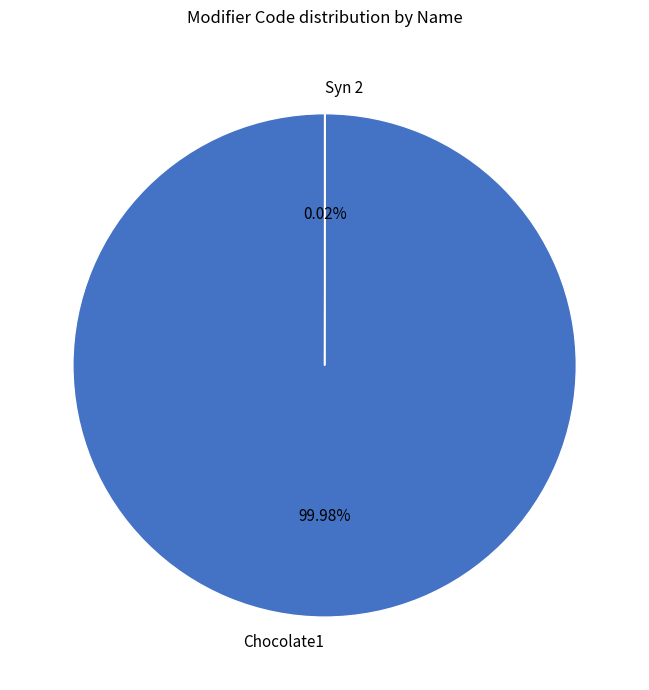

Is there a majority slice in this chart?

Yes